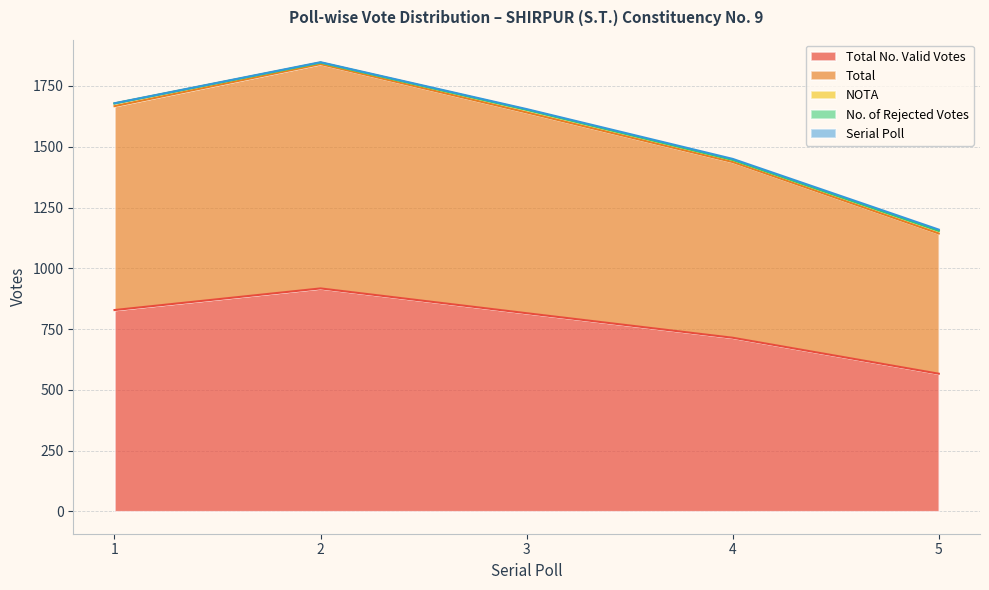

Reading left to right, list all the values displayed in this chart.

Serial Poll: 1=1	2=2	3=3	4=4	5=5
Total No. Valid Votes: 1=828	2=917	3=815	4=714	5=566
Total: 1=839	2=923	3=826	4=723	5=577
NOTA: 1=11	2=6	3=11	4=9	5=11
No. of Rejected Votes: 1=0	2=0	3=0	4=0	5=0